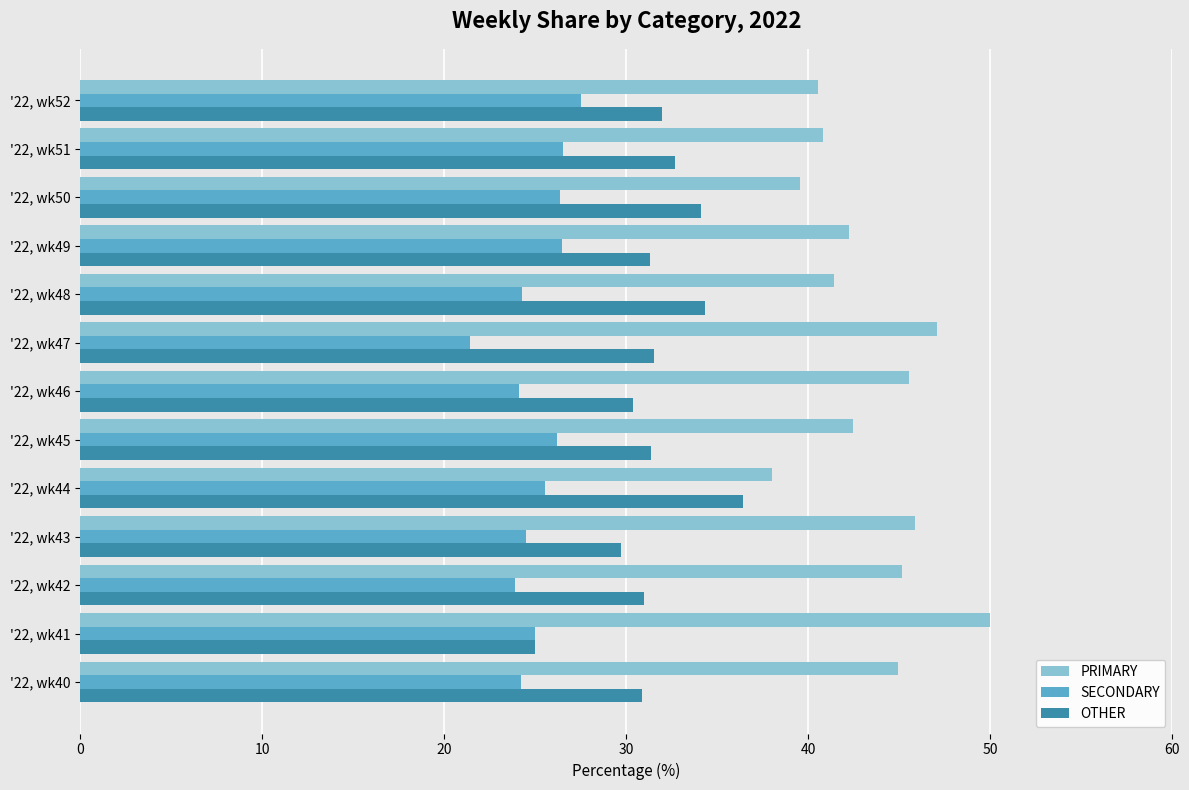

True or false: OTHER has a value of 55.3 at '22, wk42.

False